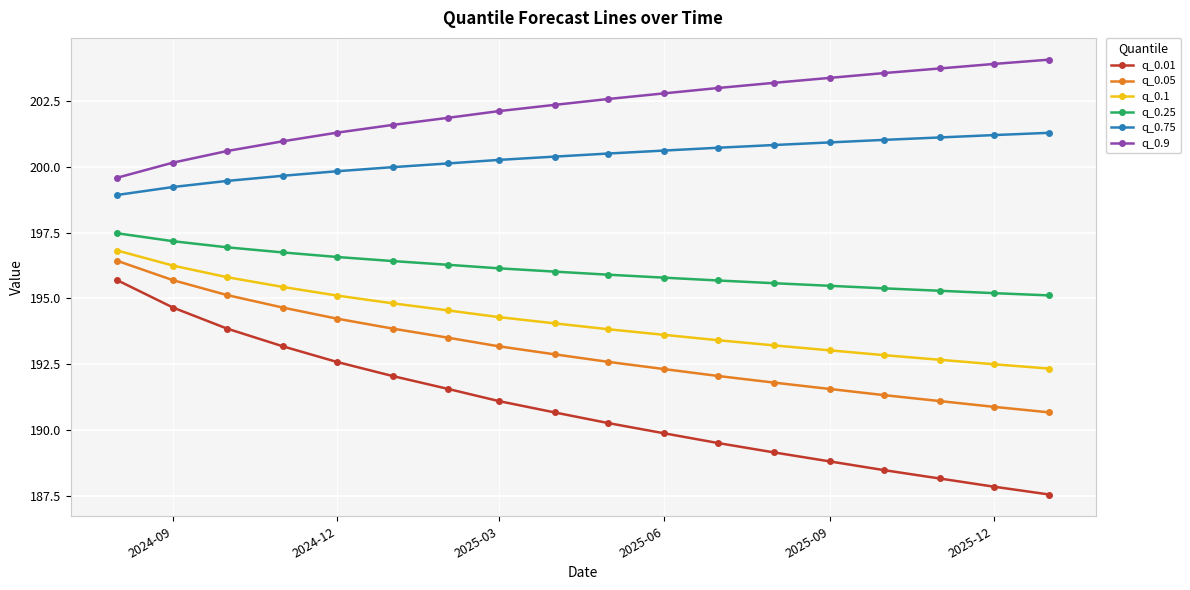

How many data points does each series have?

18